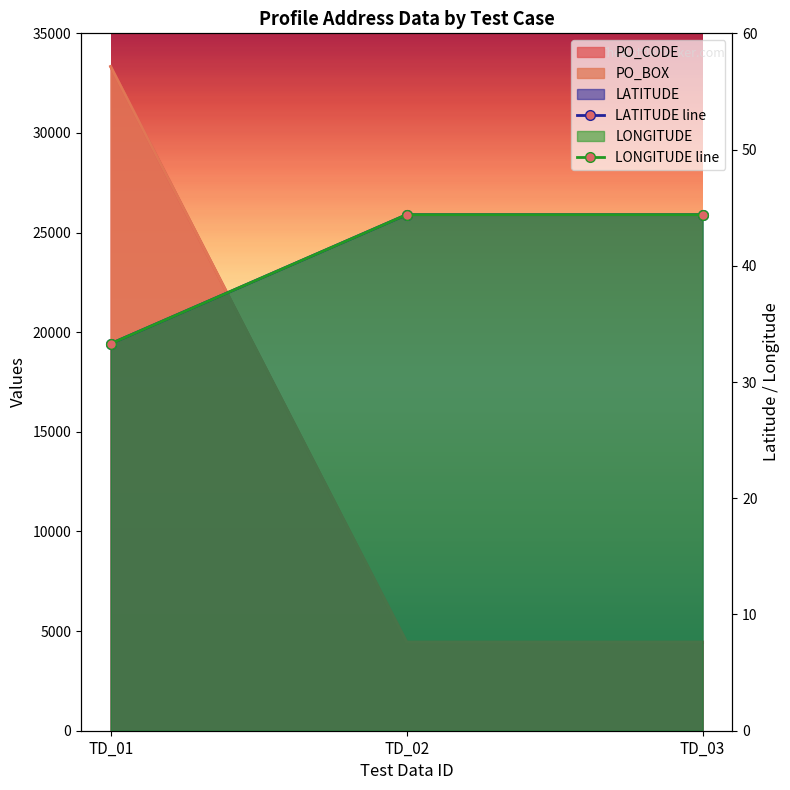

Between TD_02 and TD_03, which series saw the biggest shift?

PO_CODE